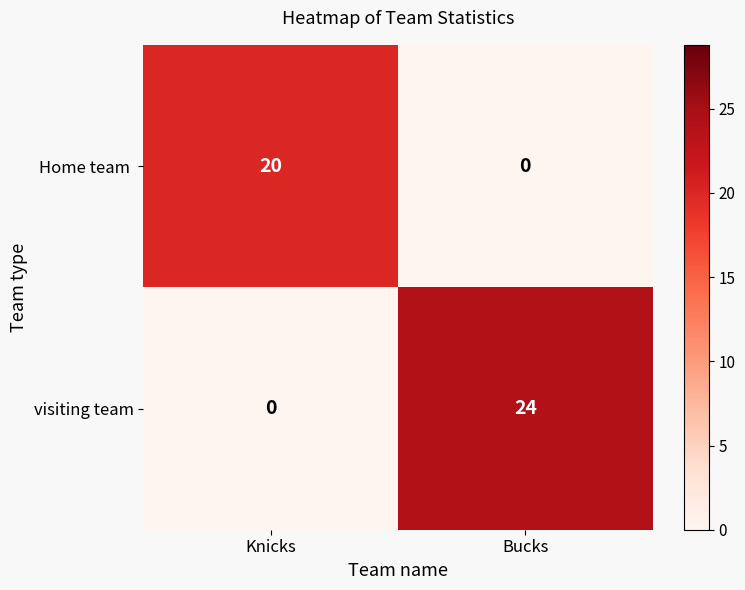

What value does the visiting team series have at Bucks, to the nearest 5?

25